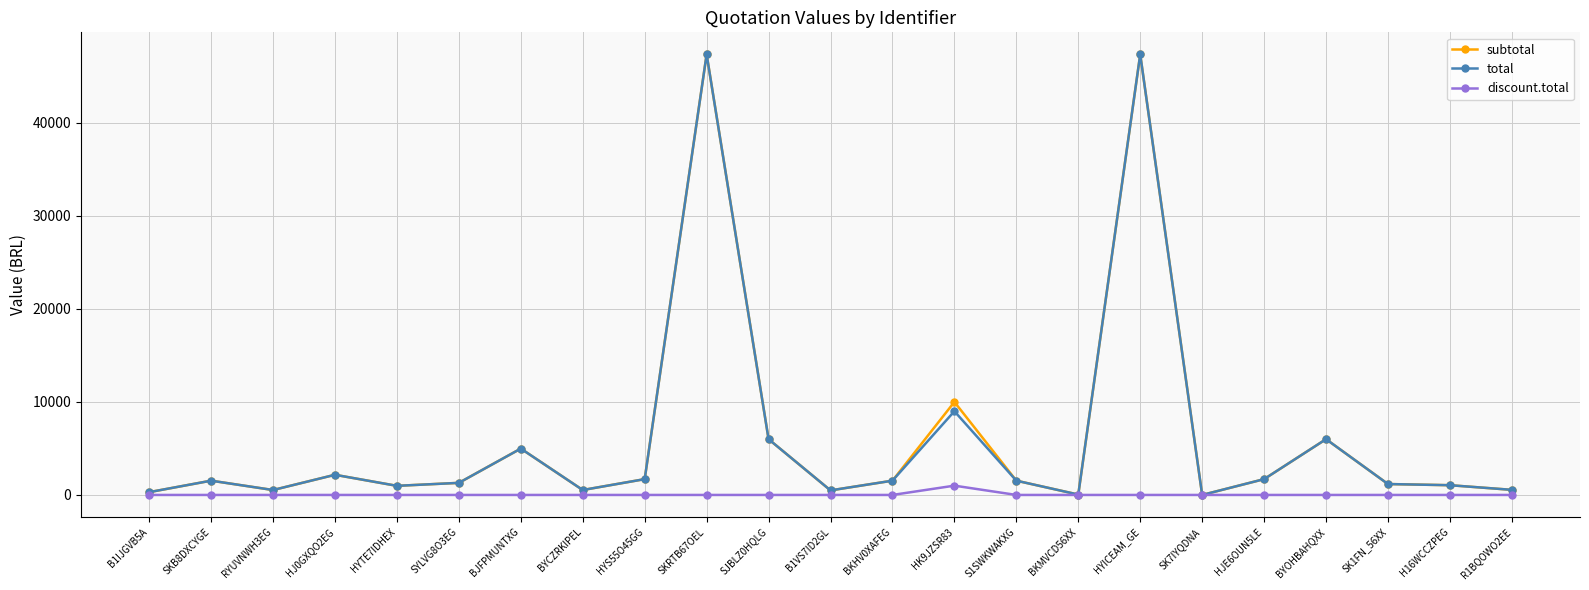

What is the spread (max minus min) of values at S1SWKWAKXG?

1535.0